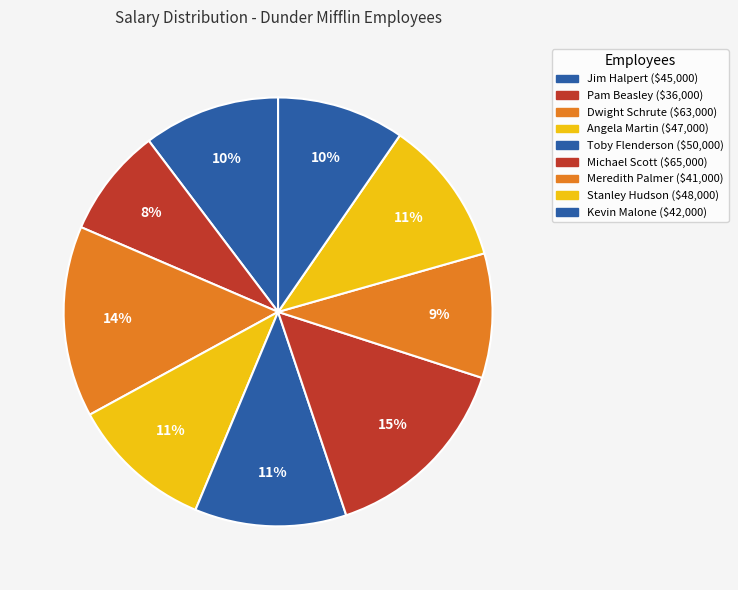

How many slices are in this pie chart?

9